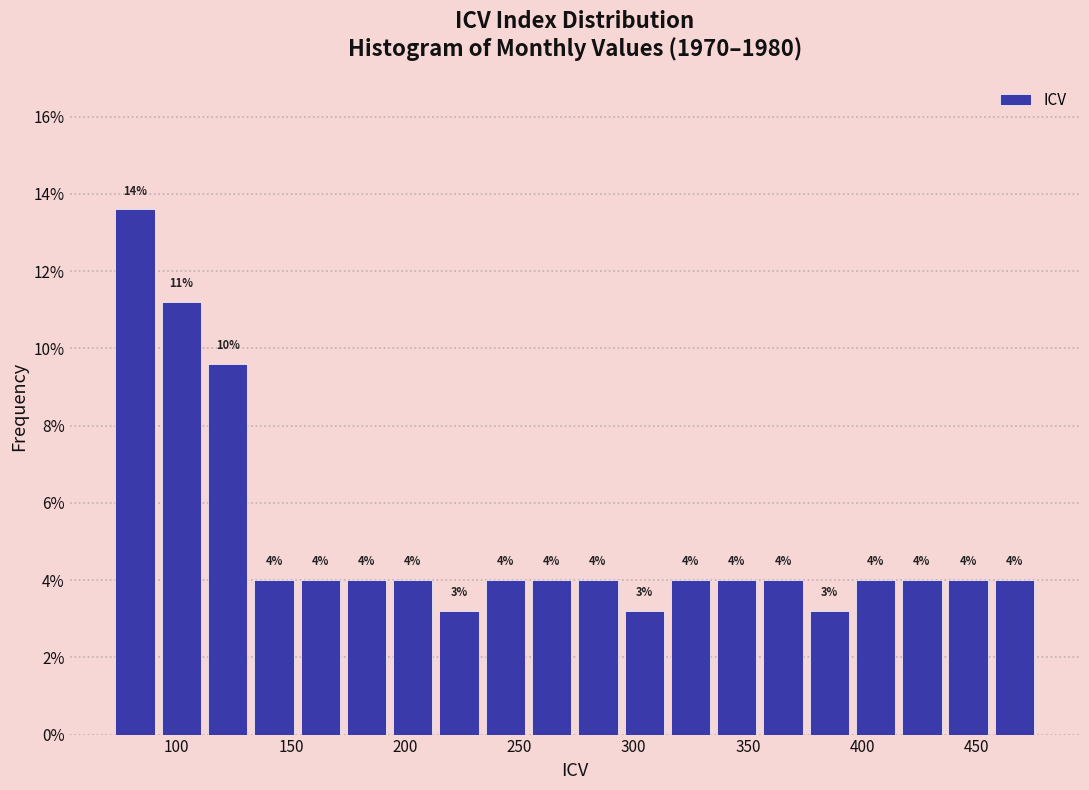

Which range on the x-axis has the tallest bar?

70 to 90